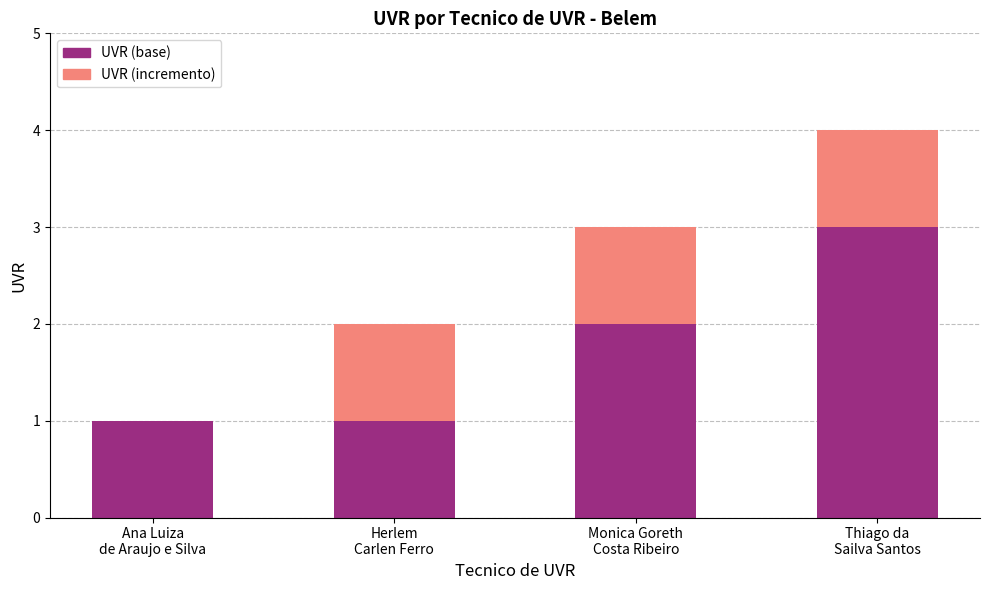

Does the chart contain stacked bars?

Yes